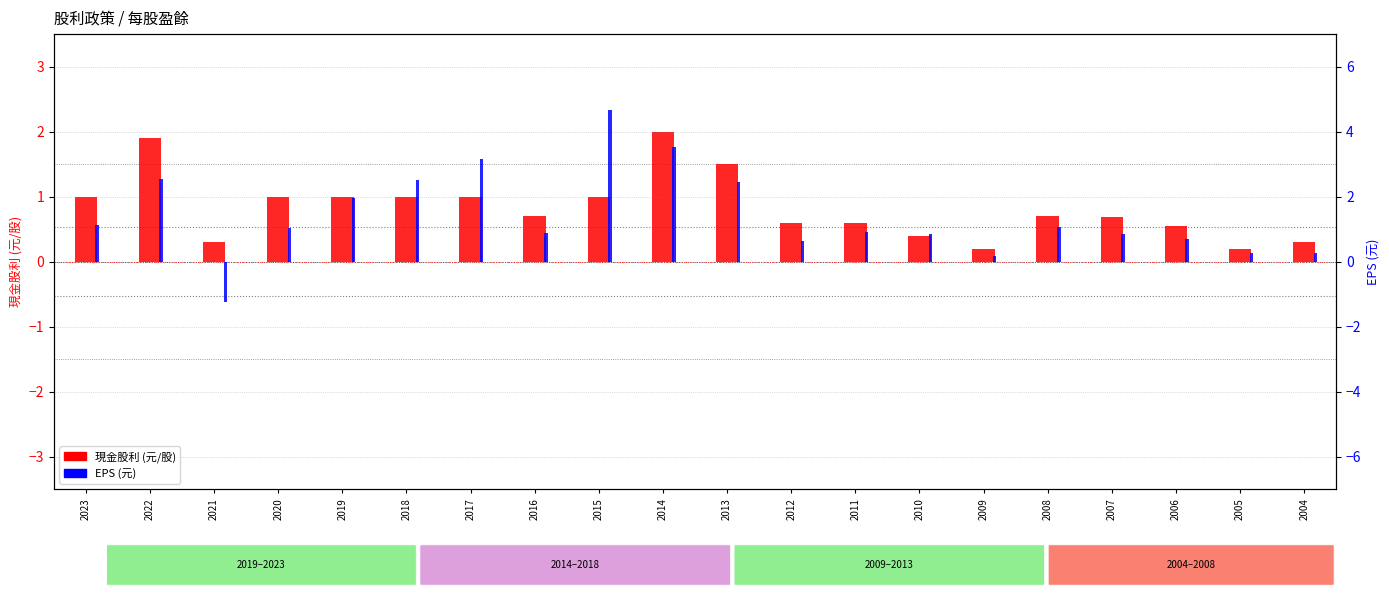

Which label corresponds to the largest value in the chart?

2015